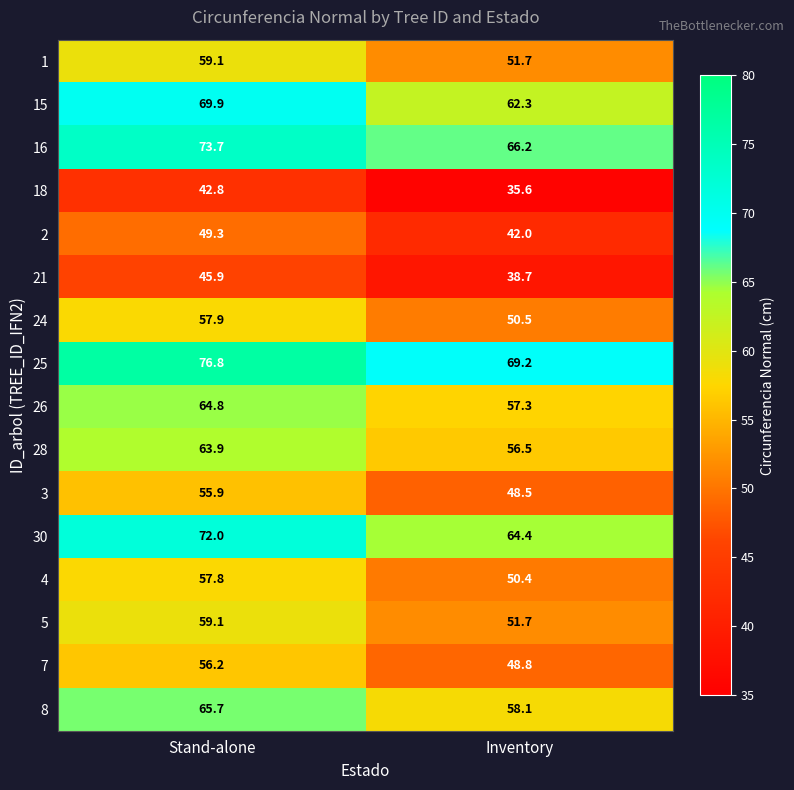

What is the maximum value shown in the chart?

76.8